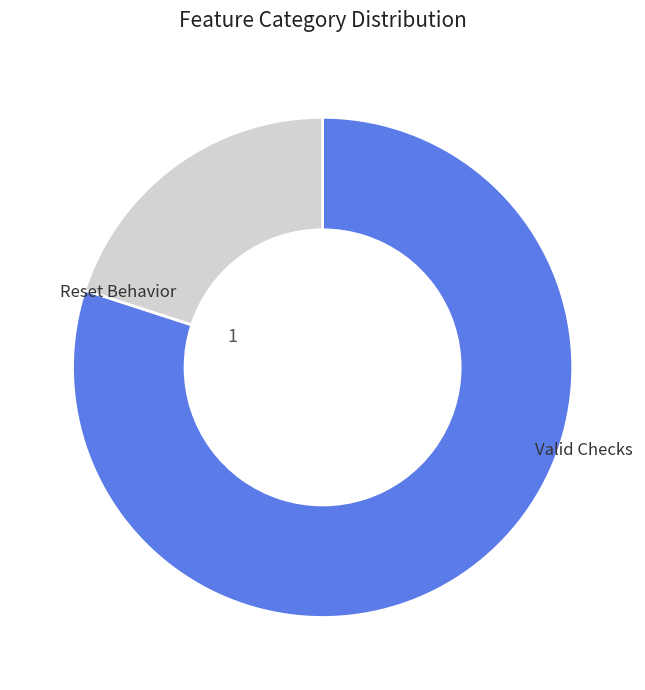

Does any single category account for the majority?

Yes